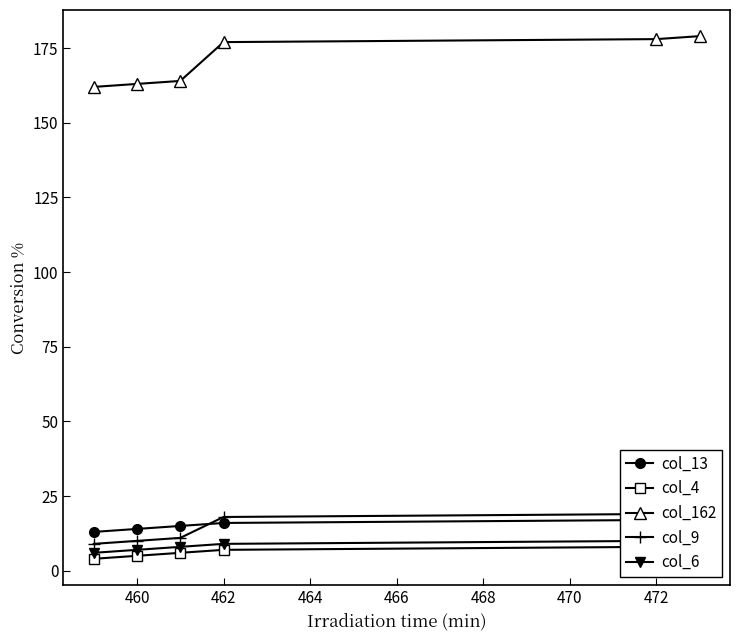

The col_162 series shows 178 at 472. True or false?

True